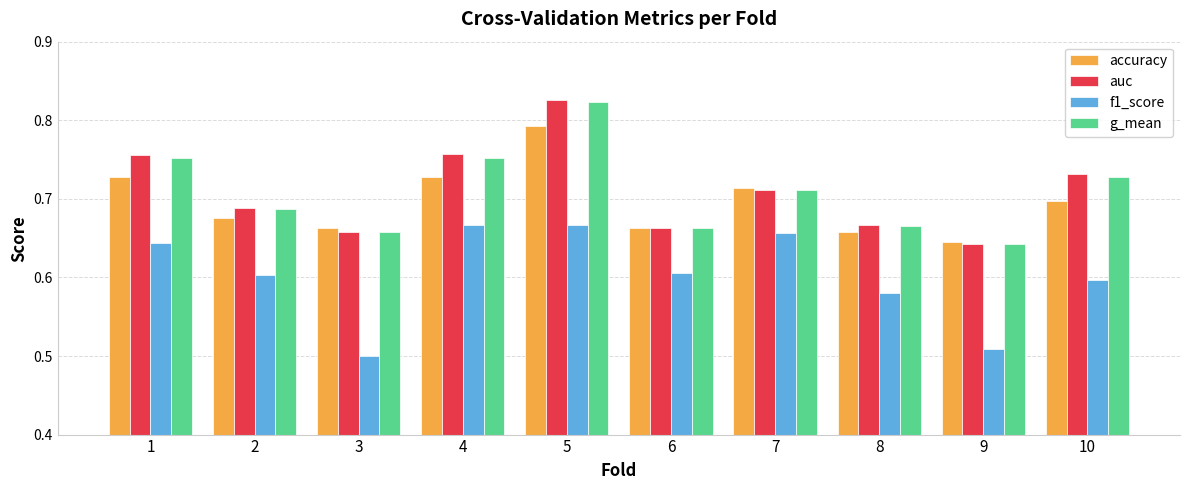

How many bars are there in each group?

4